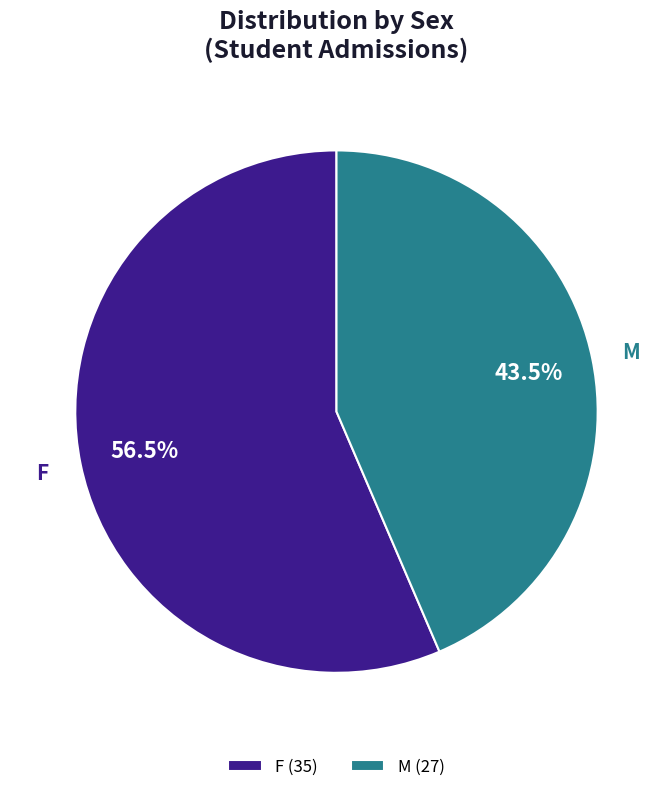

Does M represent more than half of the total?

No